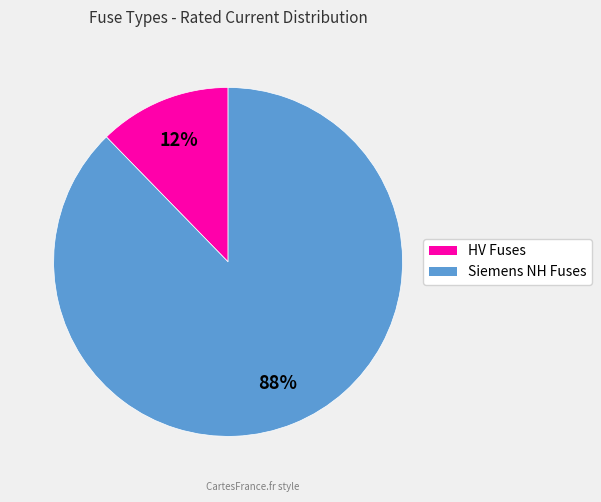

To the nearest percent, what is the average slice percentage?

50%